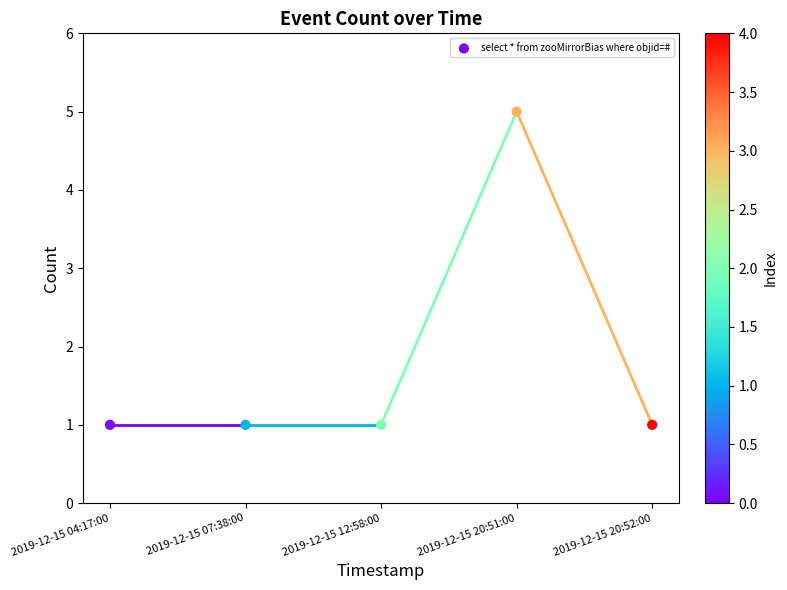

What is the range of Y values (max minus min)?

4